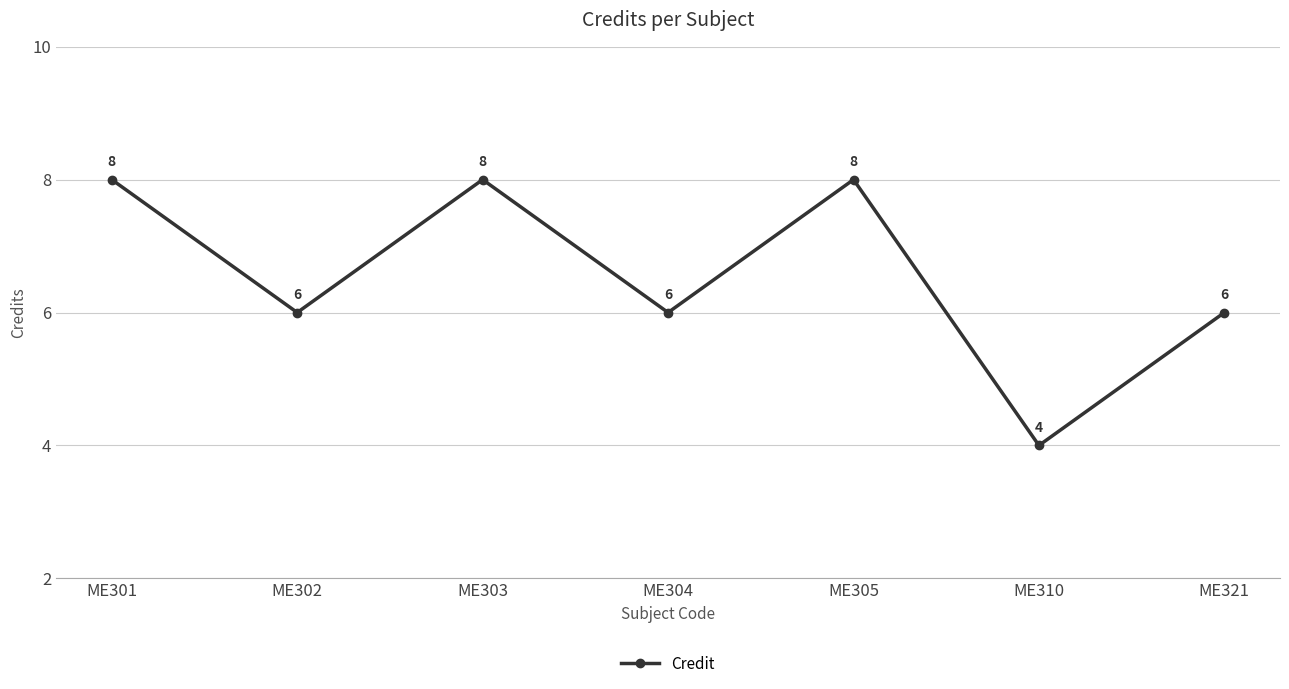

Does the chart have visible grid lines?

Yes